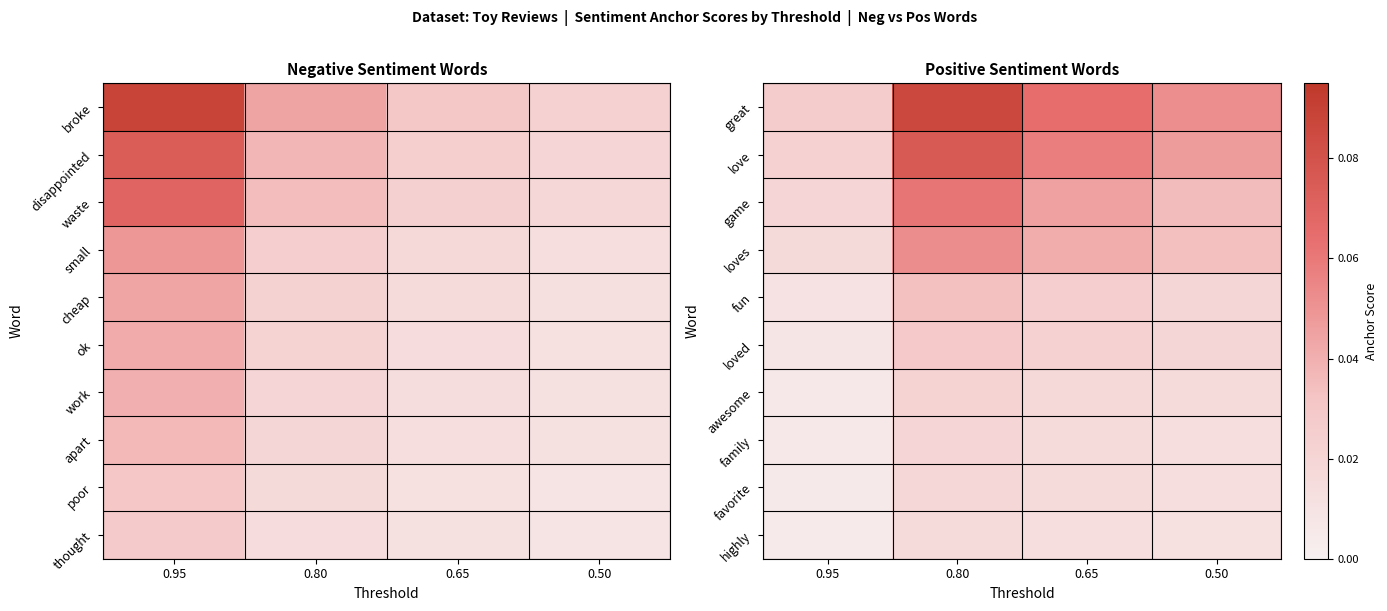

At which category does the chart reach its minimum across all series?

0.95